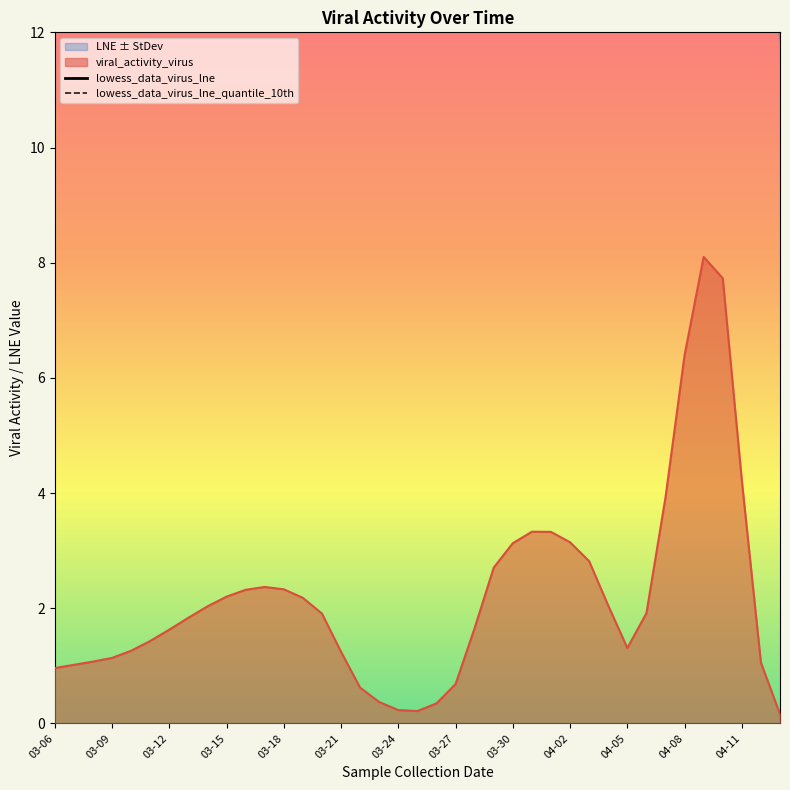

The viral_activity_virus series shows 2.0 at 03-09. True or false?

False